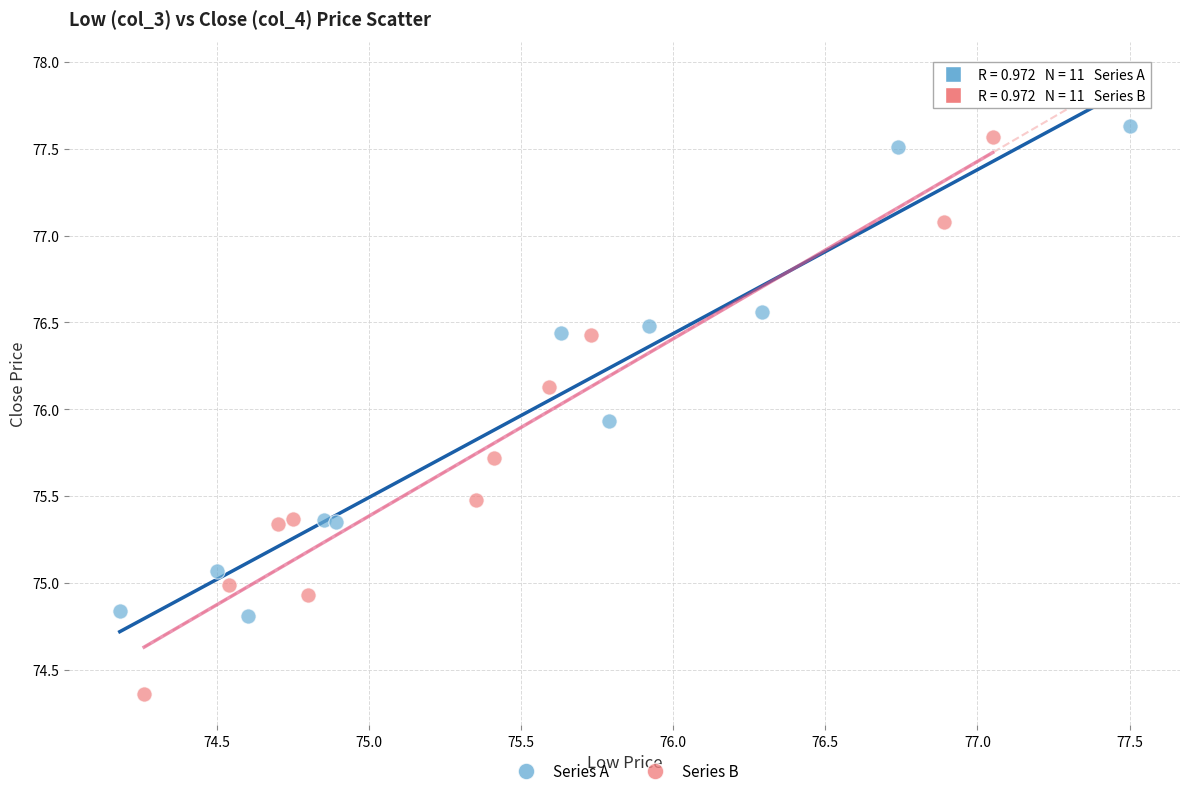

Which series reaches the maximum Y coordinate?

Series A